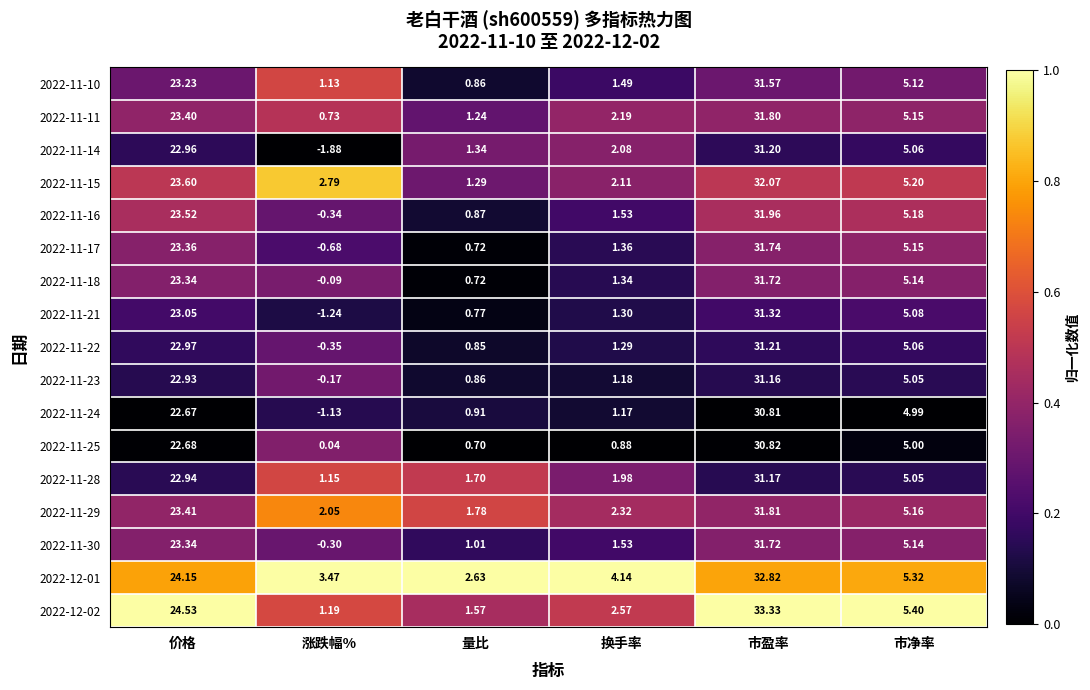

Where is 2022-11-29 nearest to the value 16?

价格